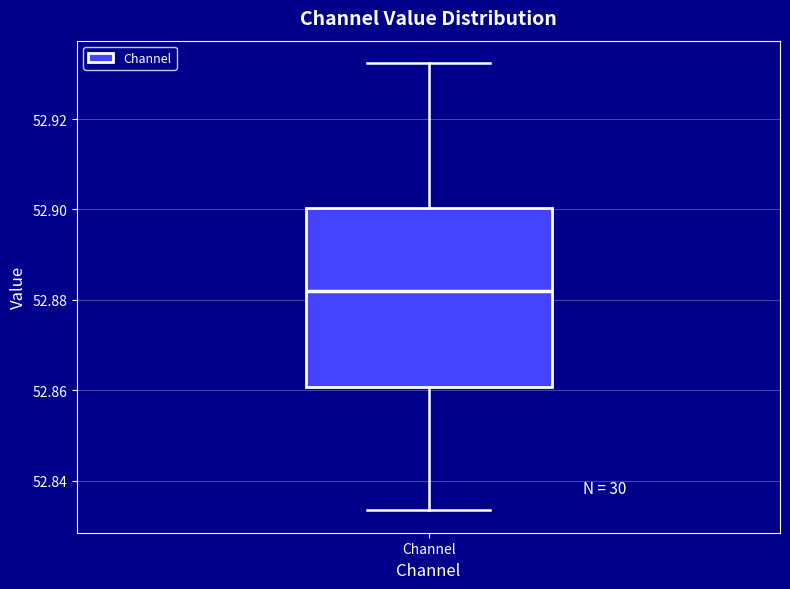

Where is the lower edge of the box for Channel on the y-axis? The values are not printed on the chart, so give them approximately, as read against the axis.

52.860